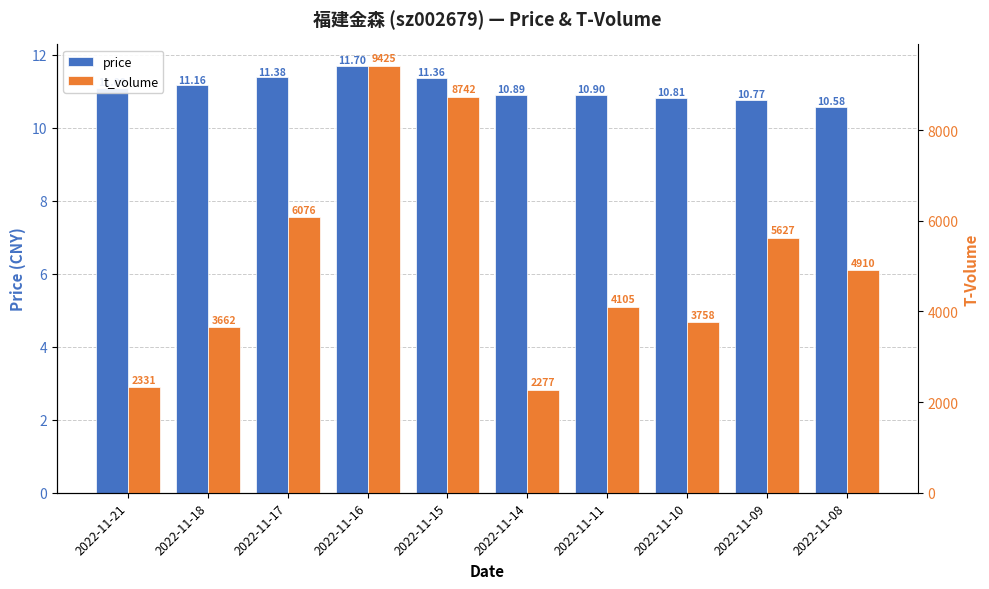

Rank the series by their maximum value, from lowest to highest.

price, t_volume